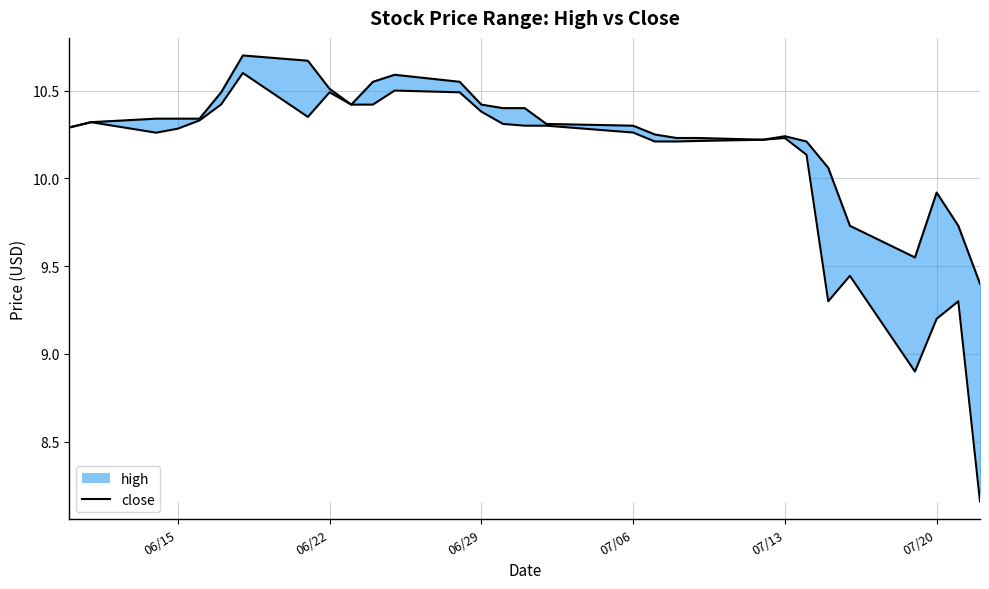

How many lines are shown in the chart?

2